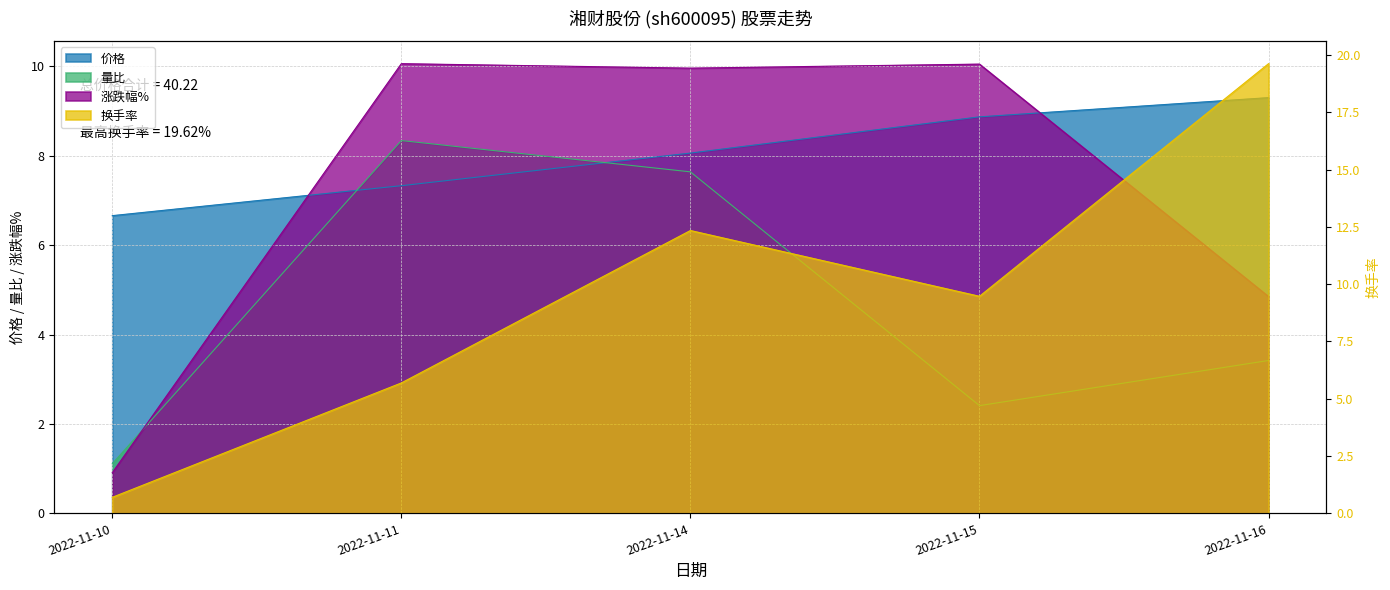

Which has a higher value, 2022-11-14 or 2022-11-16?

2022-11-16